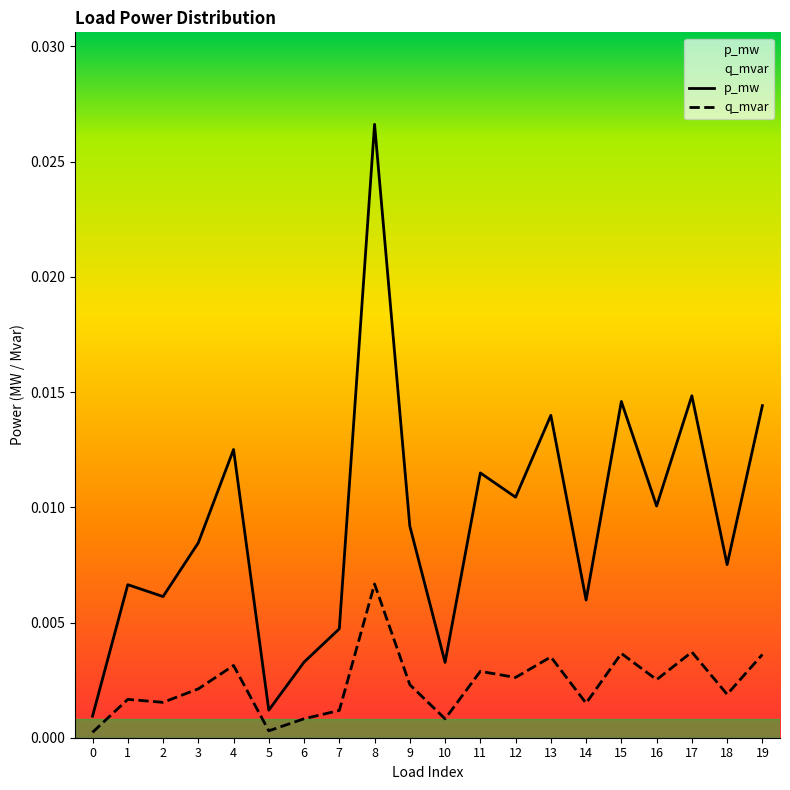

At which category is the sum across all series the highest?

8